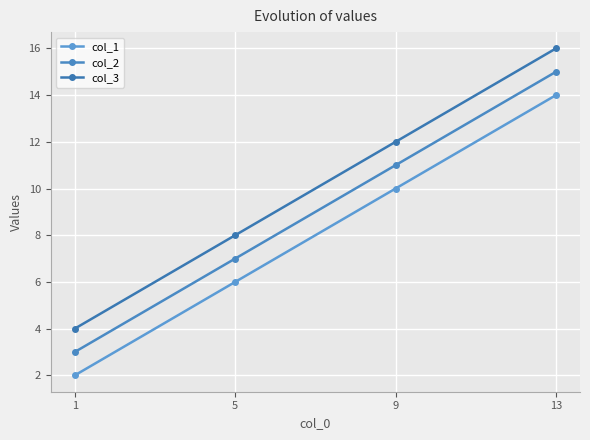

How many data points does each series have?

4